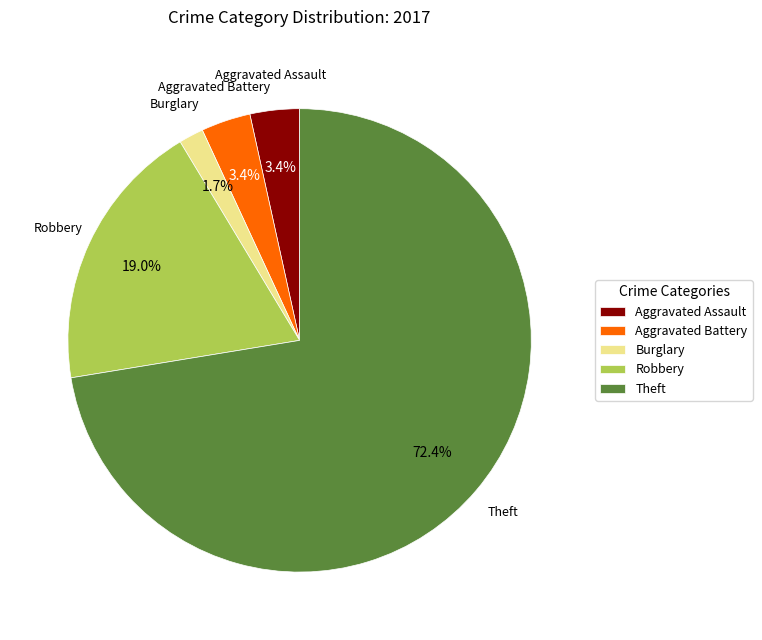

What is the smallest slice in the pie chart?

Burglary